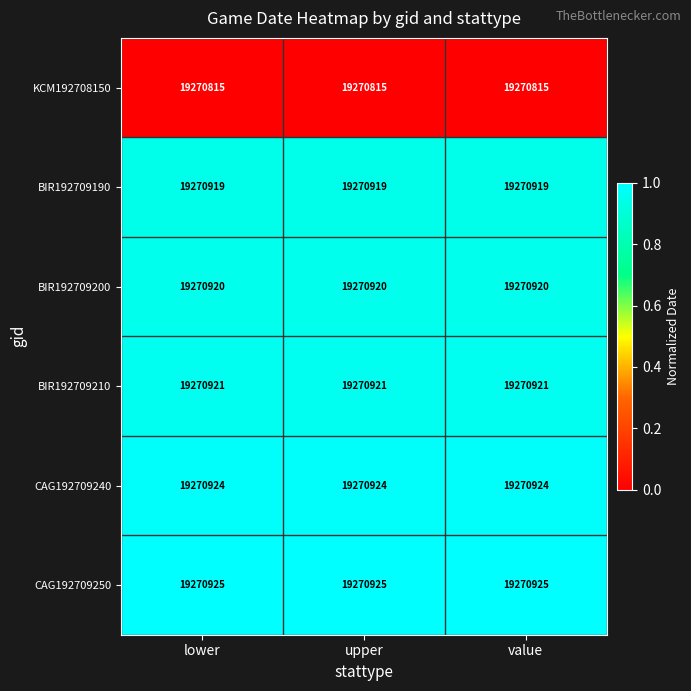

What is the sum of the CAG192709240 values at value and lower?

38541848